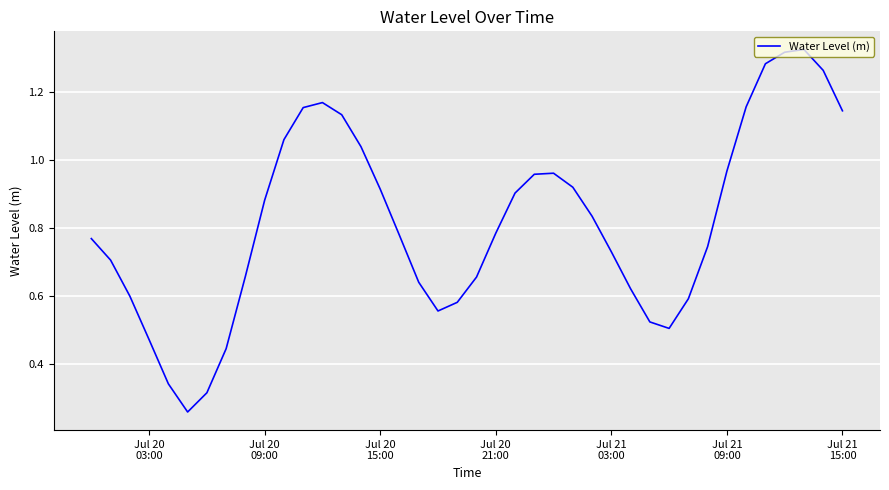

How many interior local peaks (higher than both neighbors) does the data have?

3